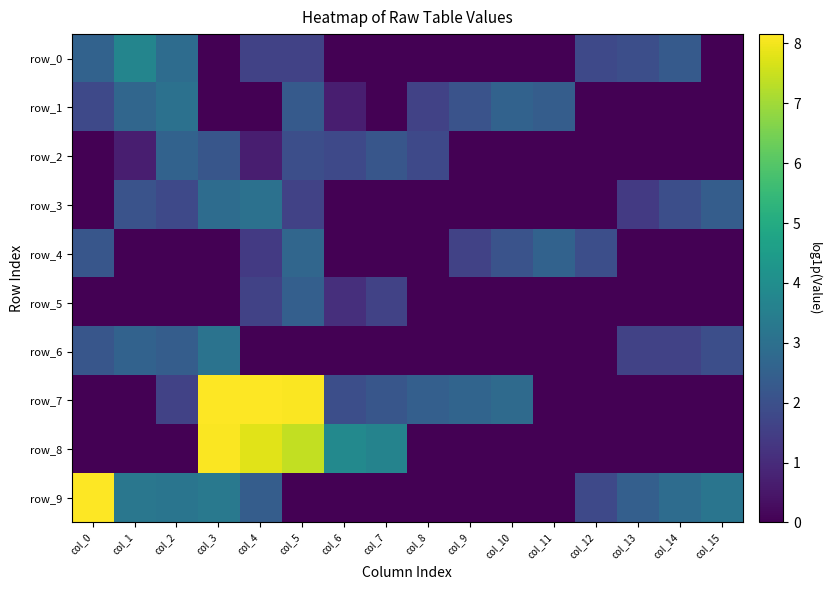

What is the difference between the row_3 values at col_11 and col_3?

2.9